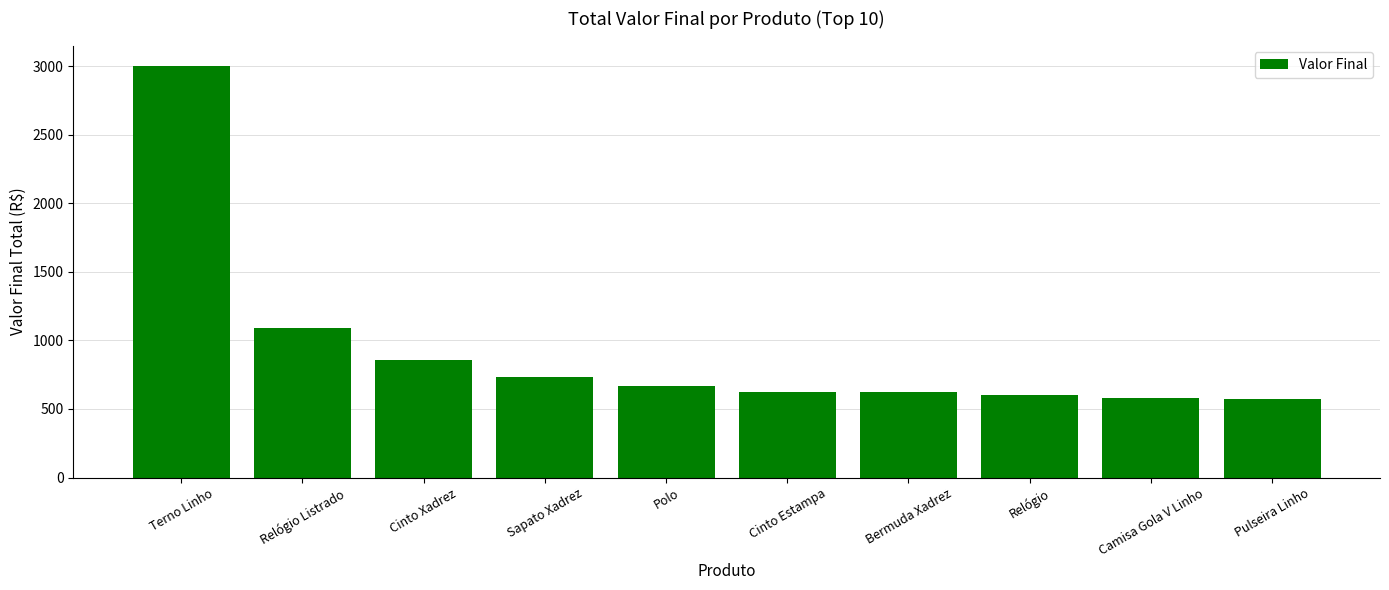

How many bars are there in total?

10